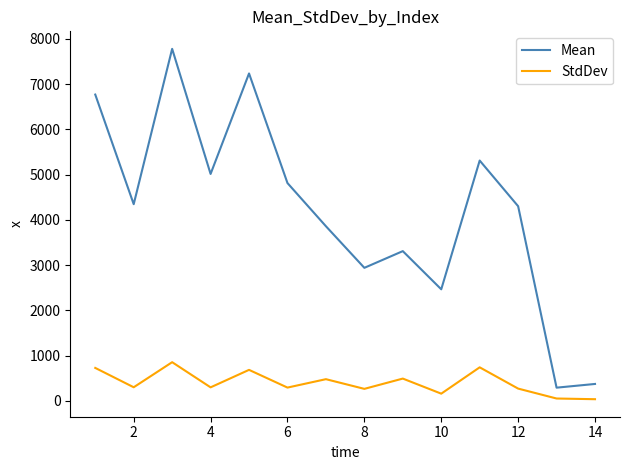

How many interior local valleys does the Mean series have?

5